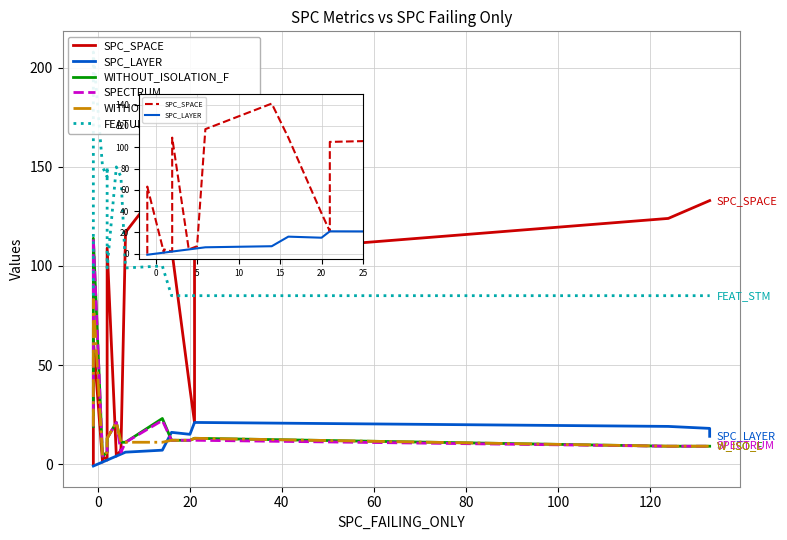

What is the highest value of the WITHOUT_ISOLATION_F series?

114